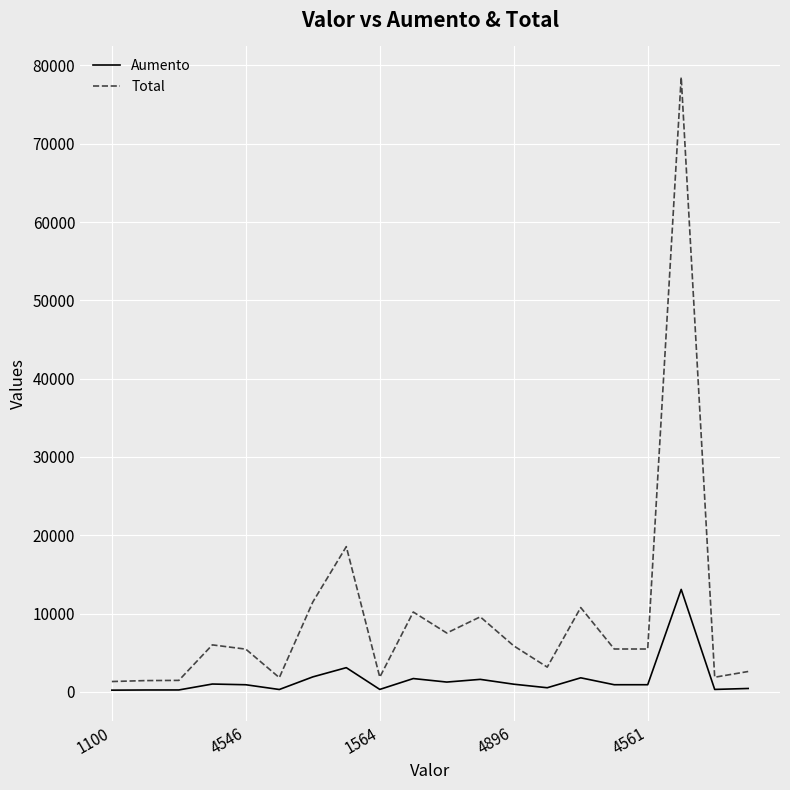

Which series has the largest total across all categories?

Total